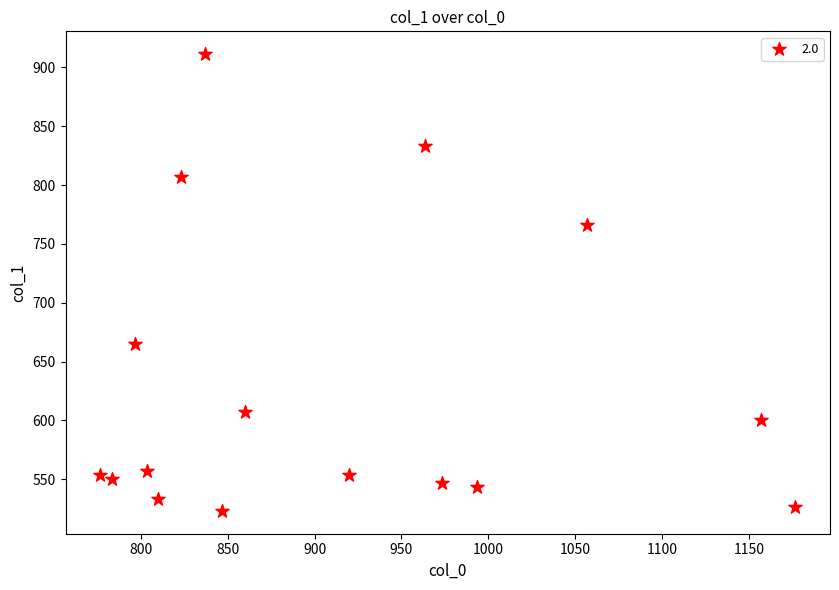

What is the range of X values (max minus min)?

400.0